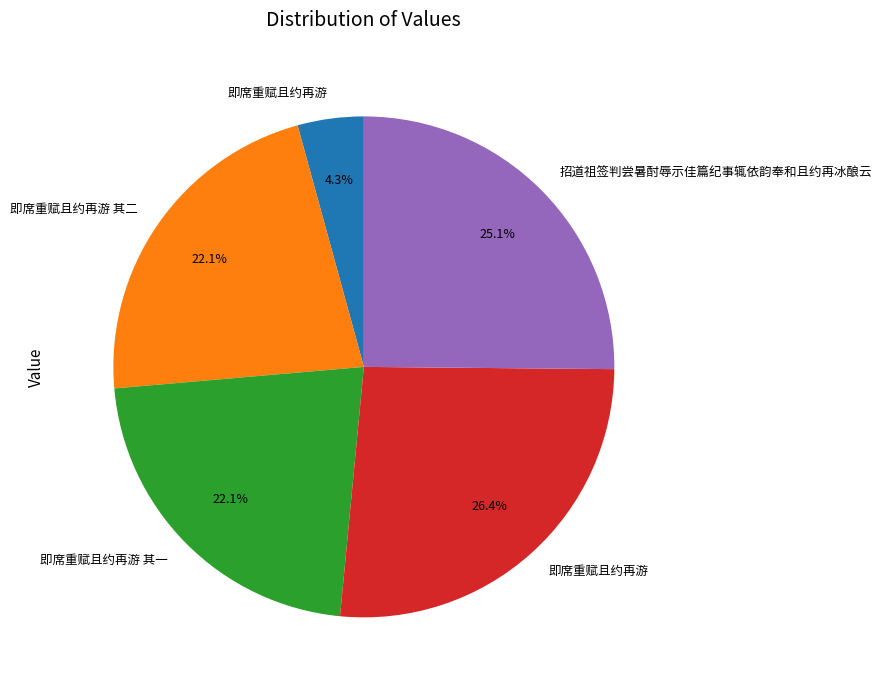

Does any single category account for the majority?

No